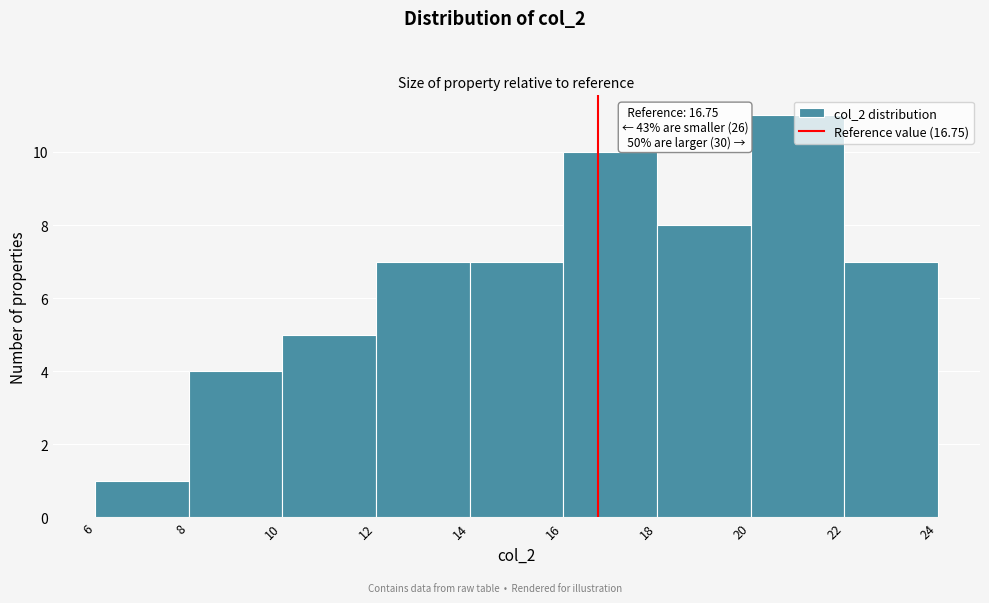

Over which range of the x-axis is the bar tallest?

20 to 22